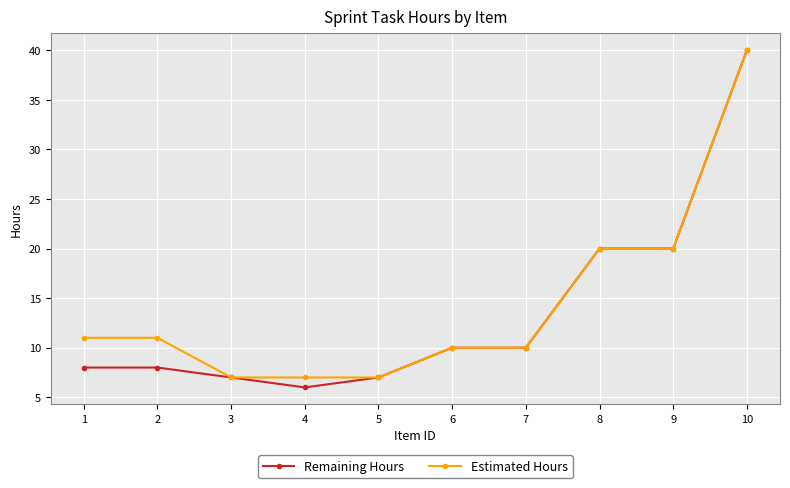

Where is the first local minimum for Remaining Hours?

4